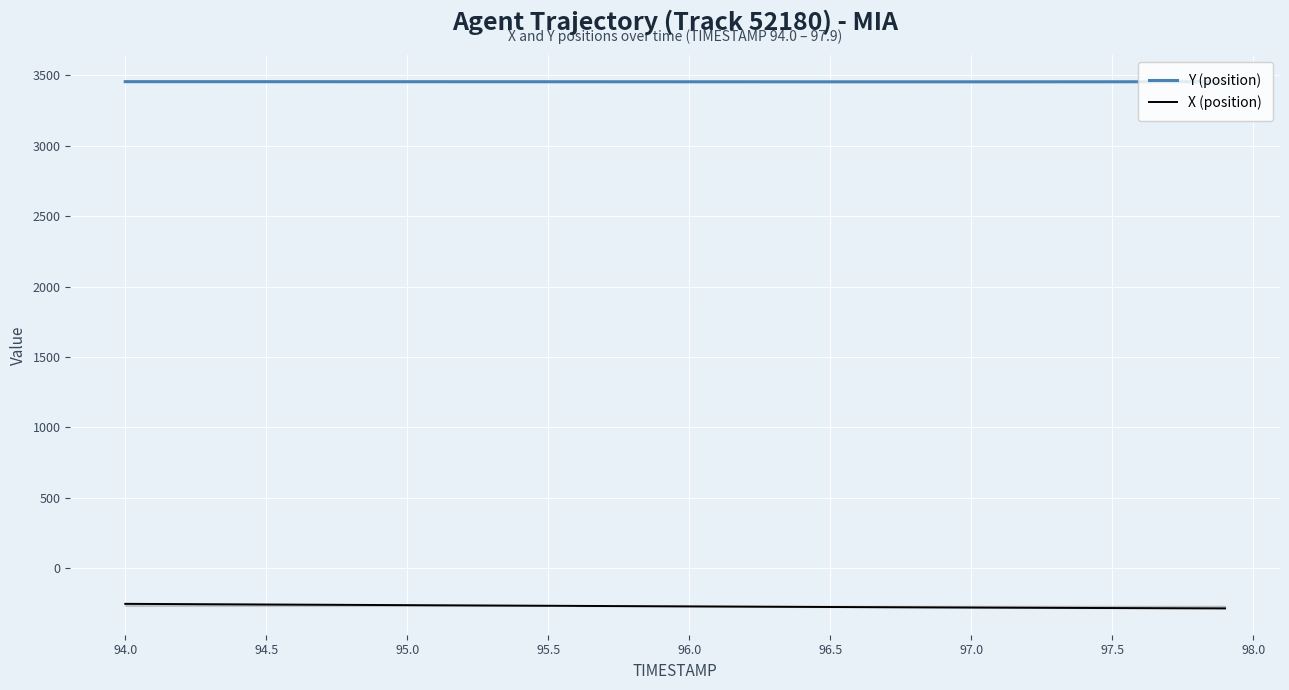

What is the average value of the X (position) series?

-267.9